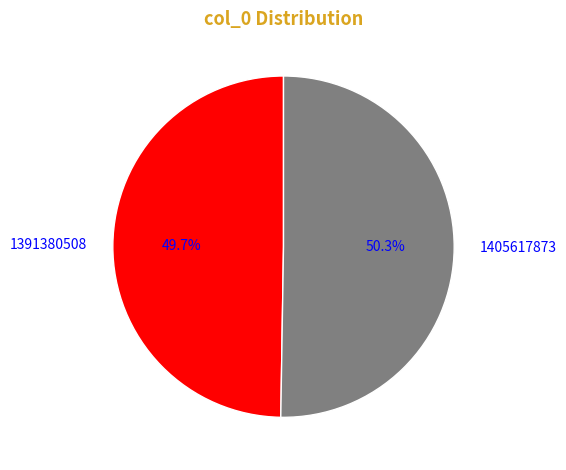

How many segments does this pie chart have?

2